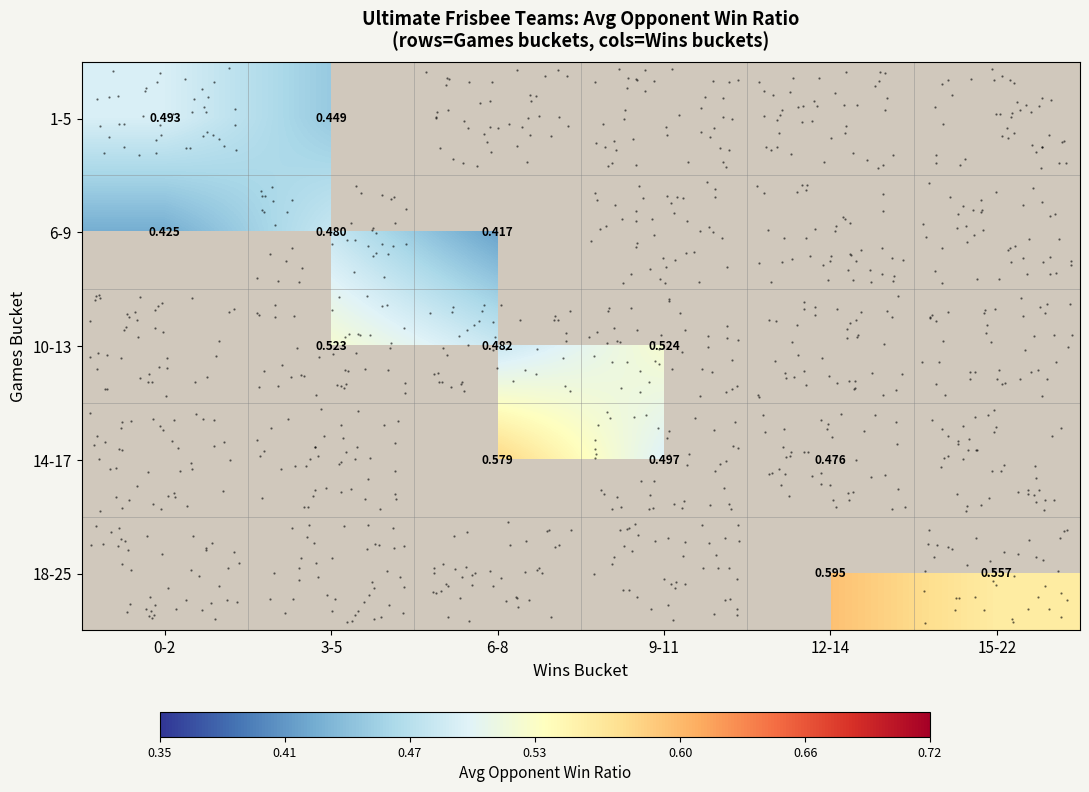

Which category has the lowest value across all series?

6-8